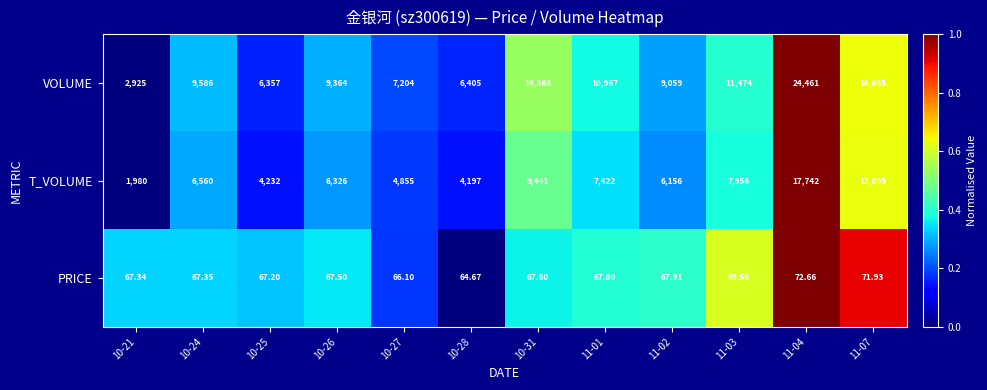

Between 11-04 and 11-07, which series saw the biggest shift?

VOLUME